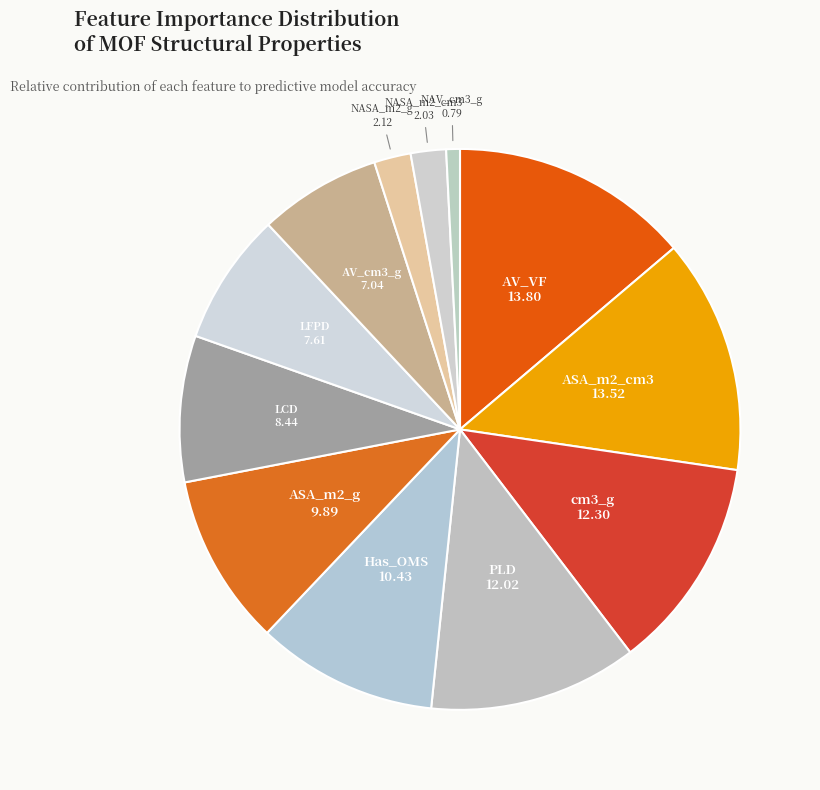

Is it true that ASA_m2_g is 1% of the pie?

False